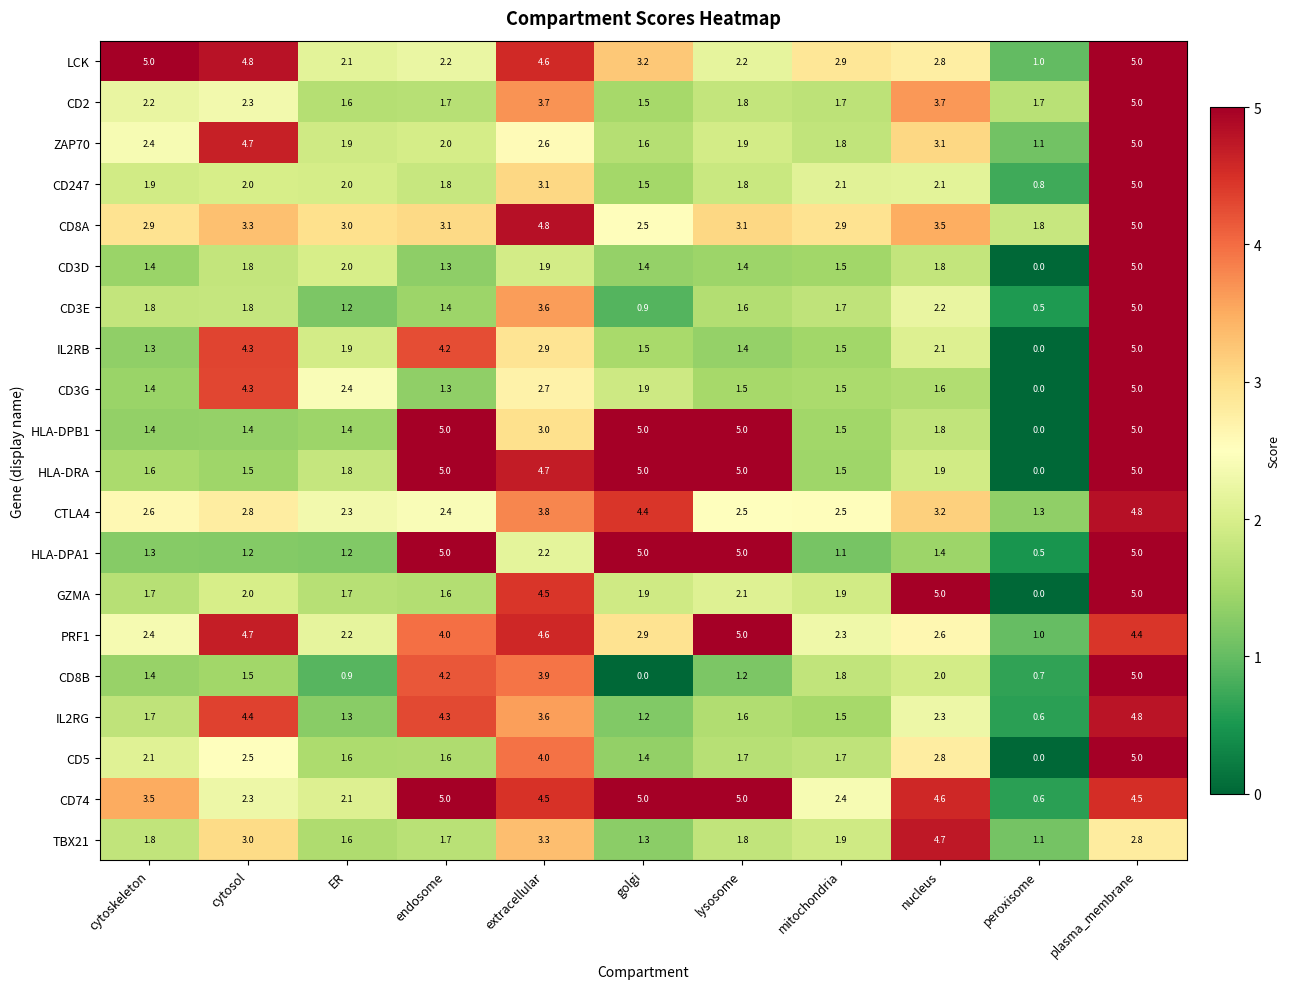

What is the sum of all CD3E values?

21.7